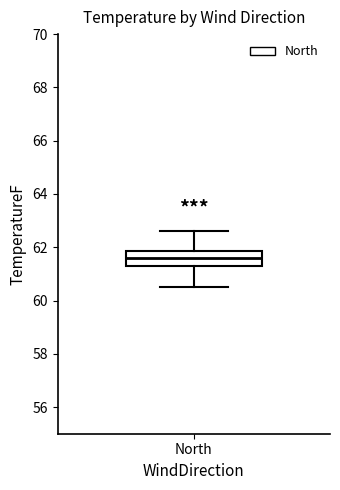

Read this box plot against the y-axis: the position of the median line, the range covered by the box, and the ends of both whiskers. The values are not printed on the chart, so give them approximately, as read against the axis.

median 61.6, box 61.4 to 61.8, whiskers 60.6 to 62.6